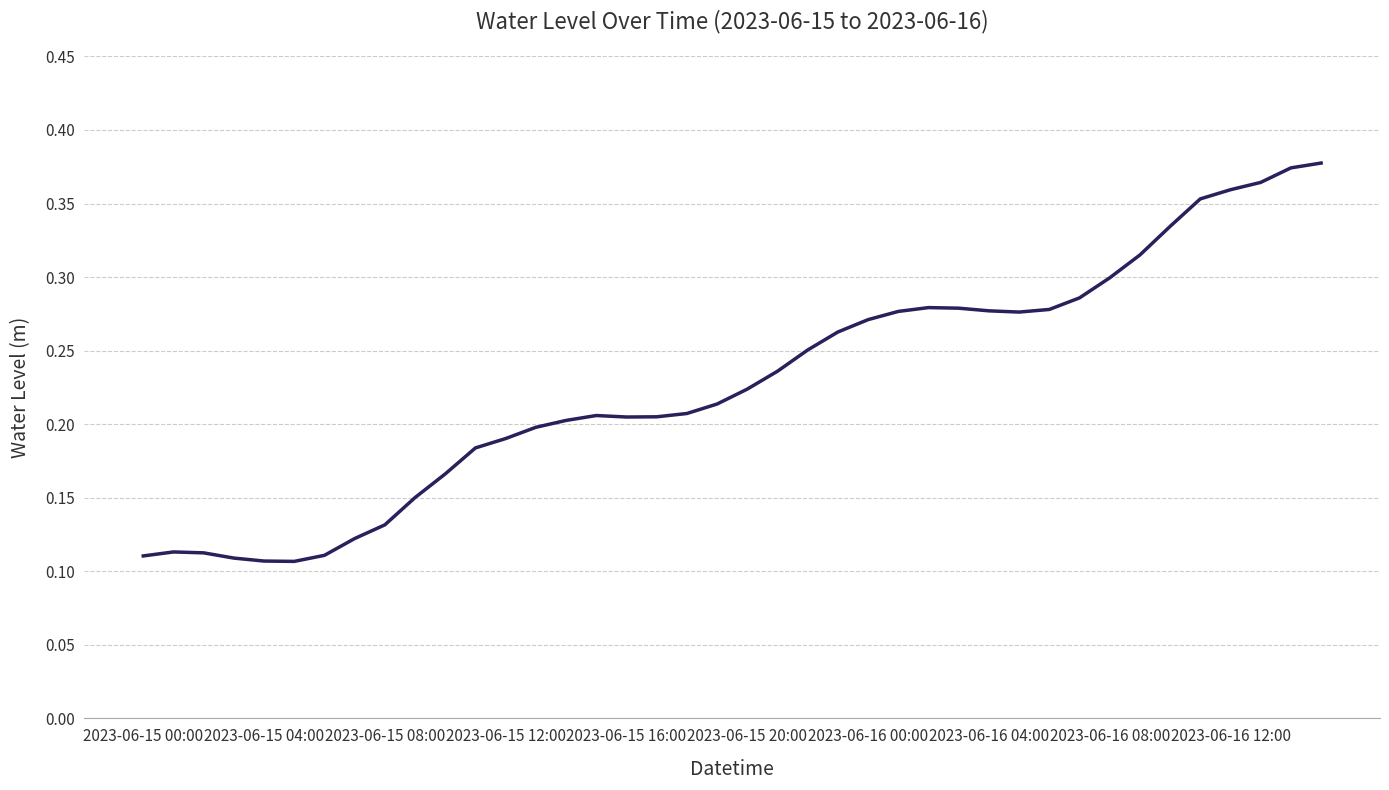

True or false: the data shows 0.0 at 2023-06-15 04:00.

False